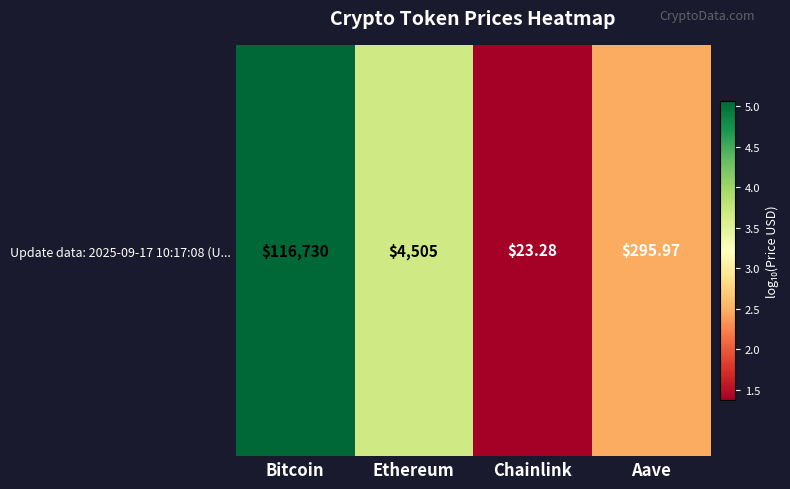

Which label corresponds to the largest value in the chart?

Bitcoin